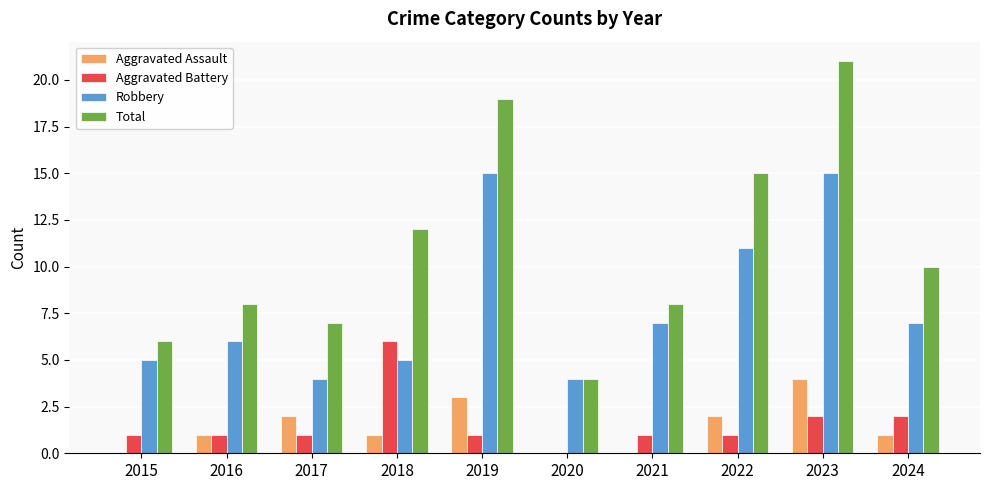

Which series changed the most between 2023 and 2024?

Total